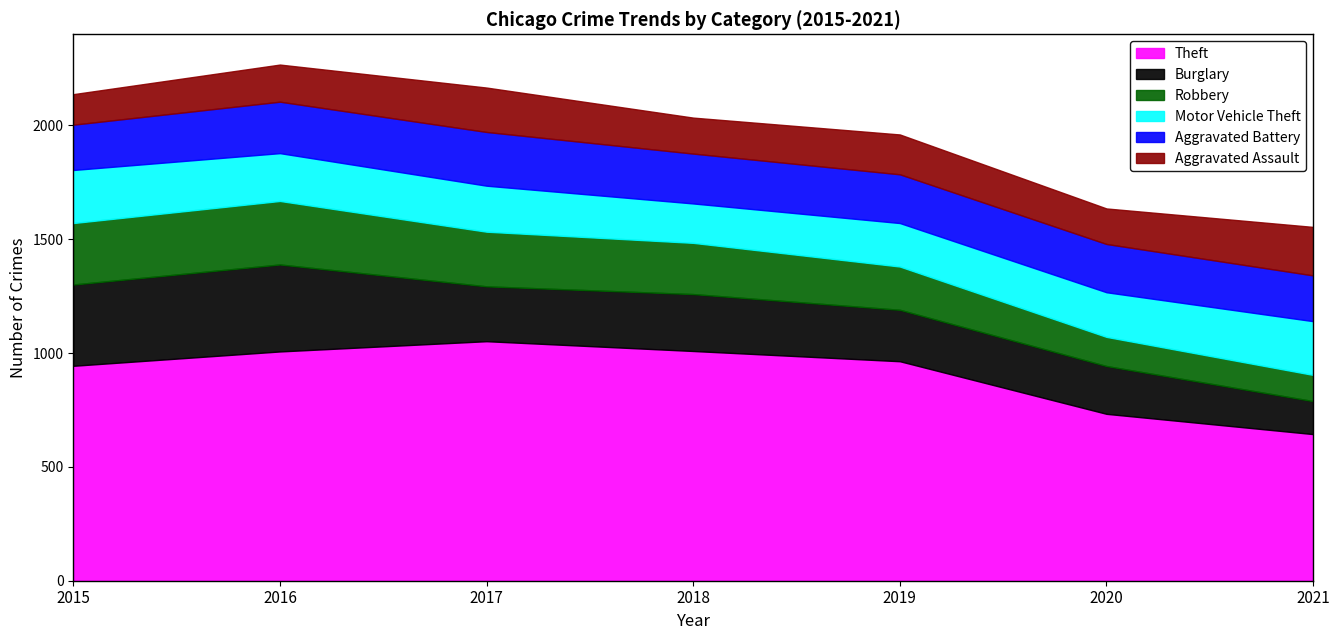

What is the difference between the maximum and minimum values in the Burglary series?

237